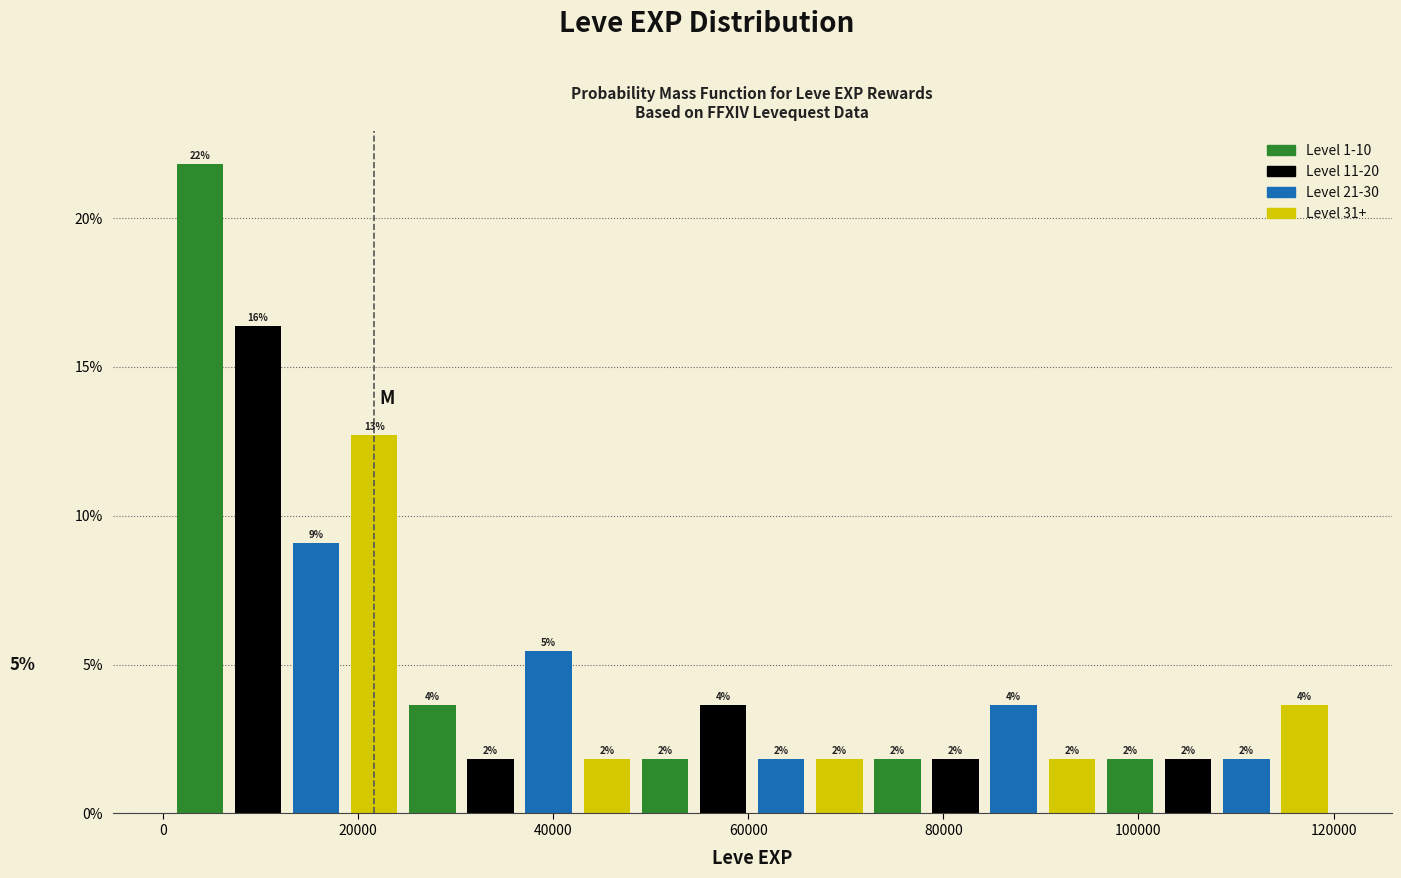

Read against the x-axis, roughly where is the centre of the tallest bar?

4000